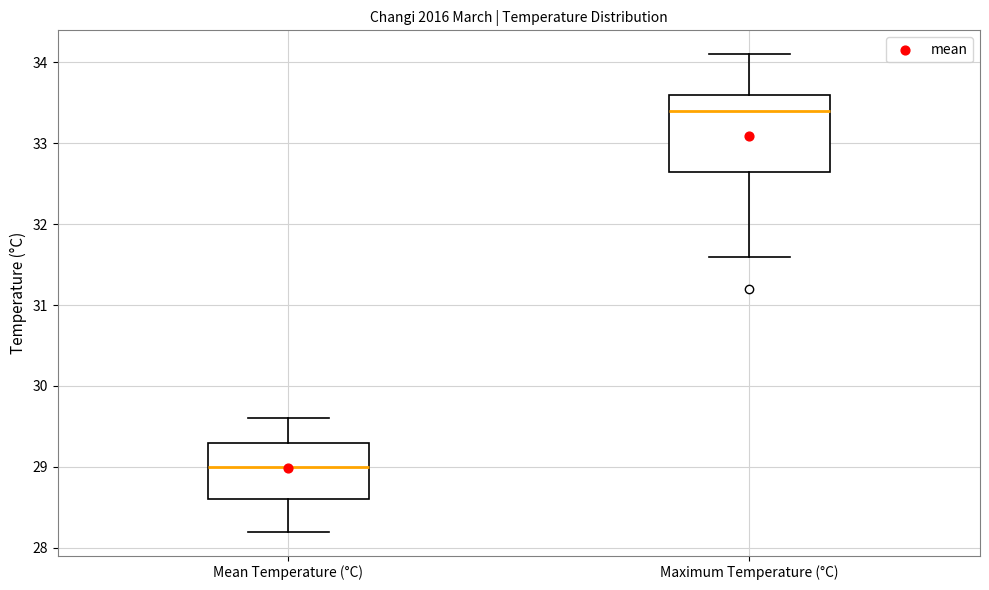

Which box's median line is the highest?

Maximum Temperature (°C)